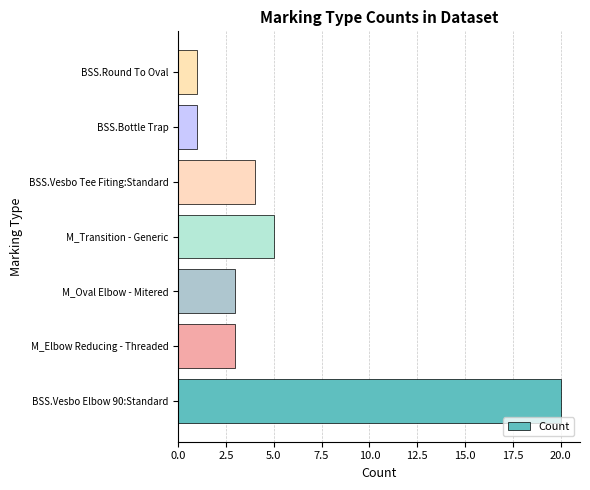

How many bars are there in total?

7